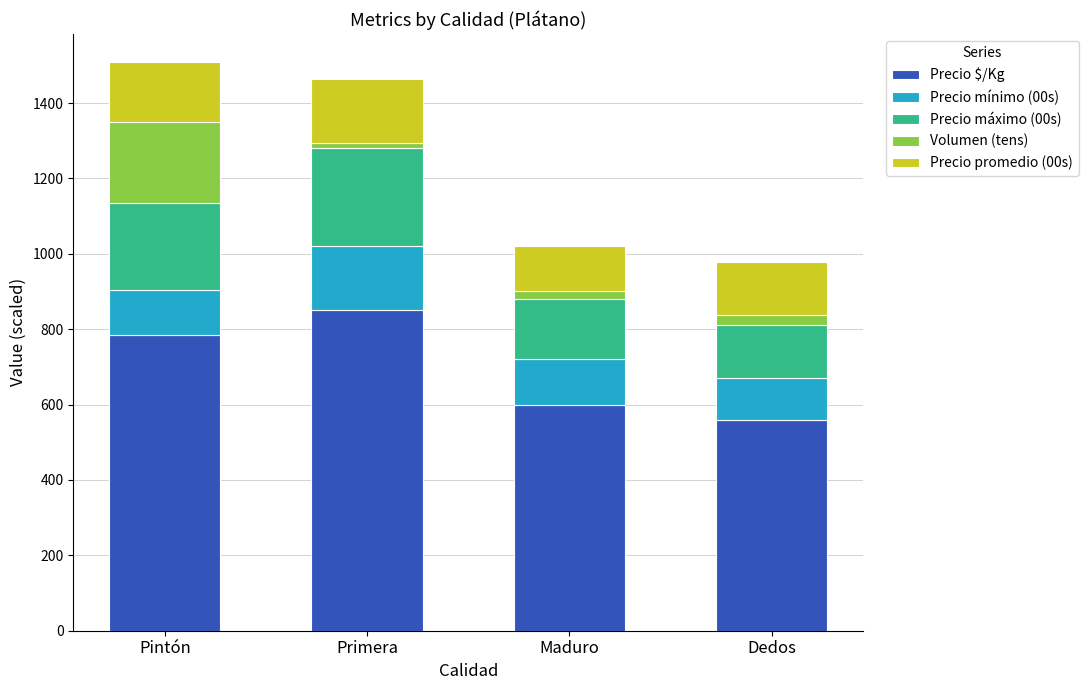

What is the maximum value for Precio $/Kg?

850